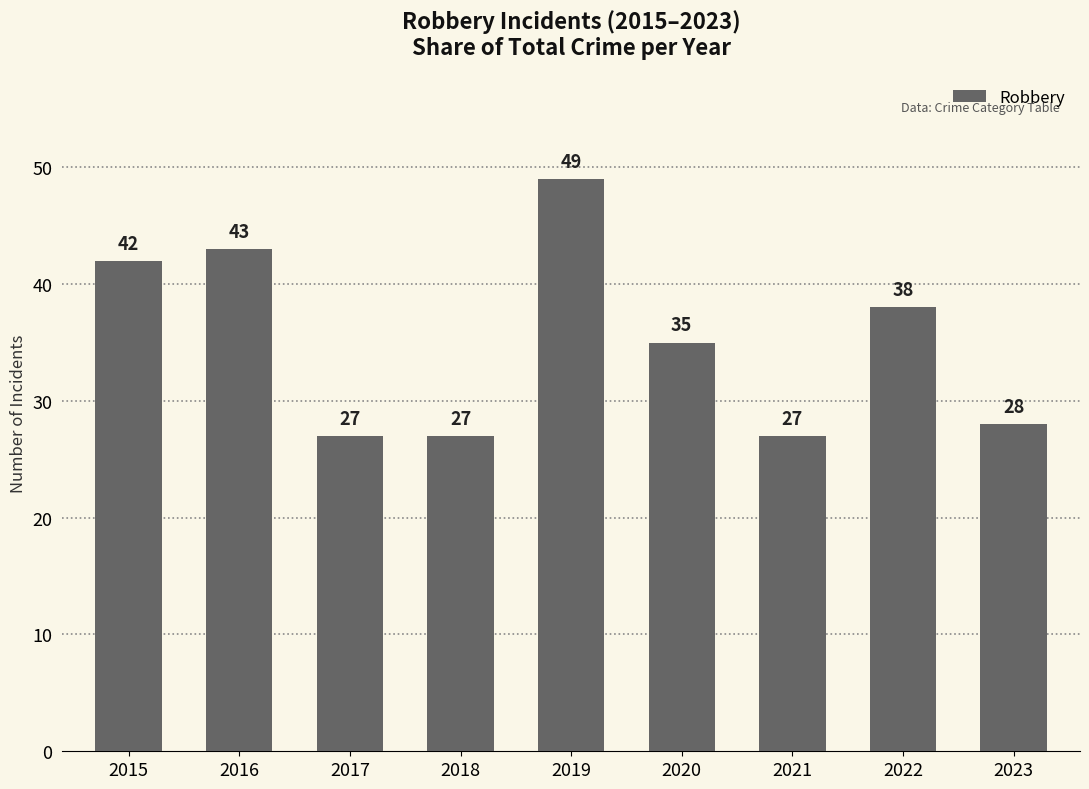

What is the difference between the maximum and minimum values?

22